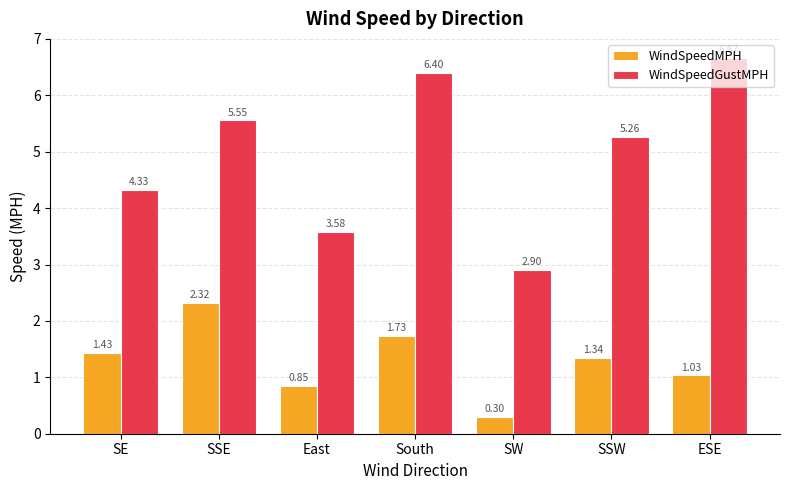

What is the difference between the maximum and second lowest values in the WindSpeedMPH series?

1.5